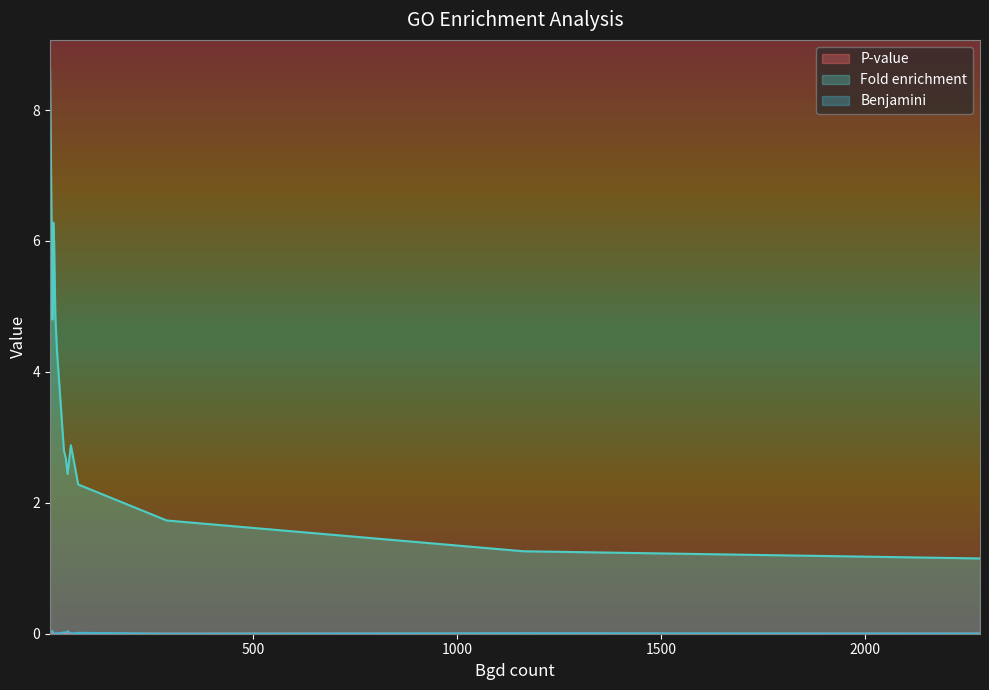

At how many categories does at least one series exceed 5?

3